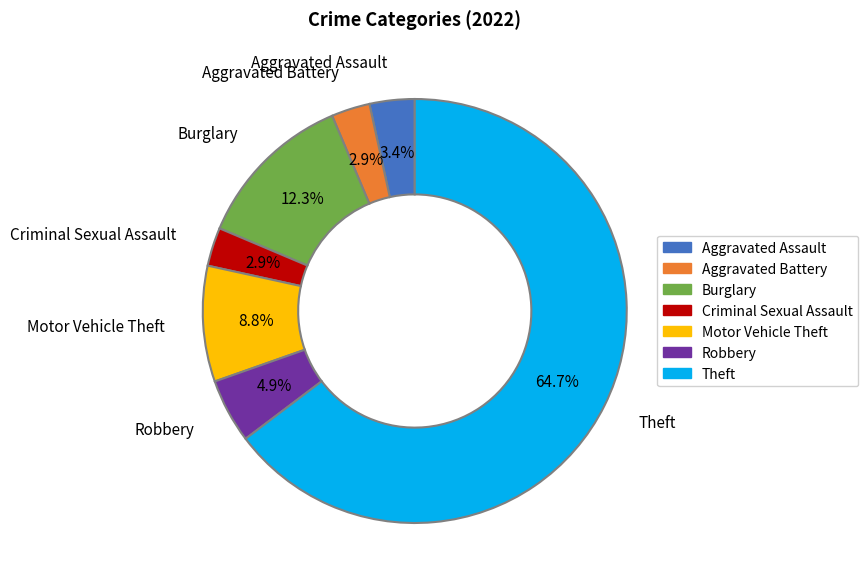

To the nearest percent, what is the average slice percentage?

14%